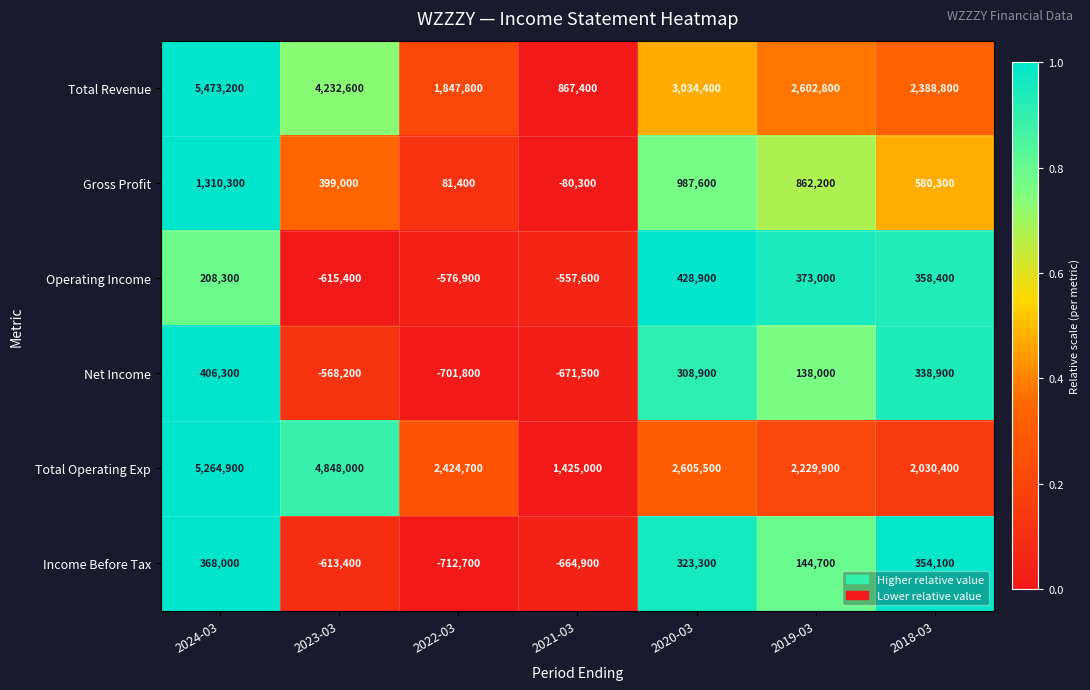

List the labels in order of Gross Profit value, smallest first.

2021-03, 2022-03, 2023-03, 2018-03, 2019-03, 2020-03, 2024-03